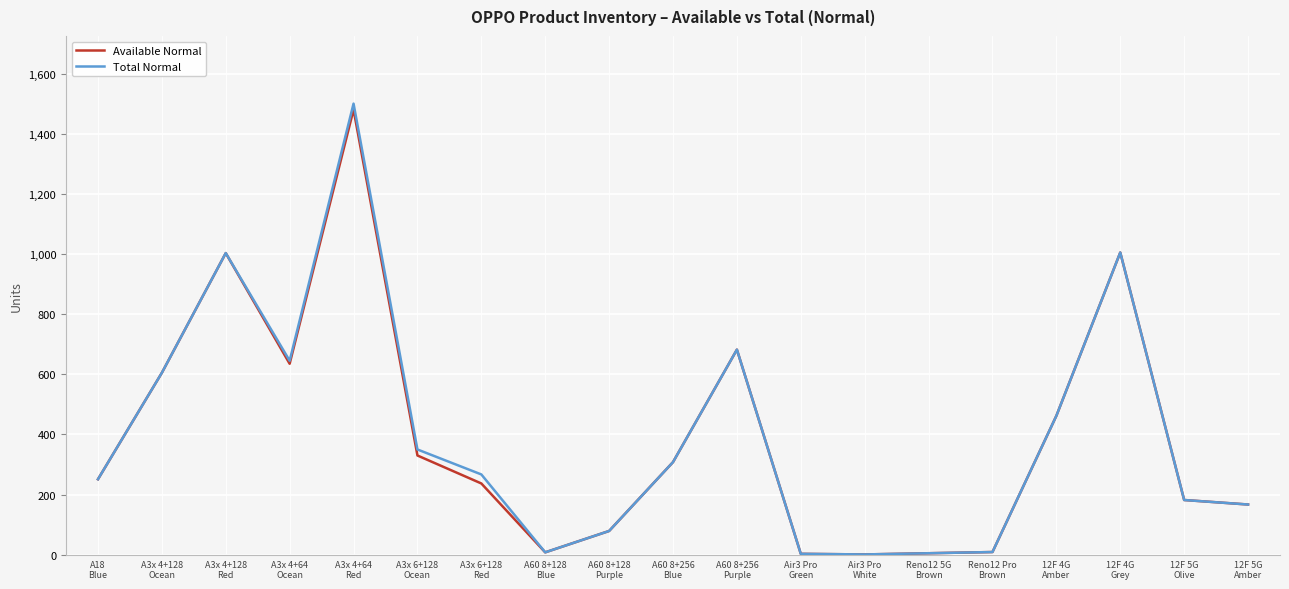

Which series has the widest spread of values?

Total Normal